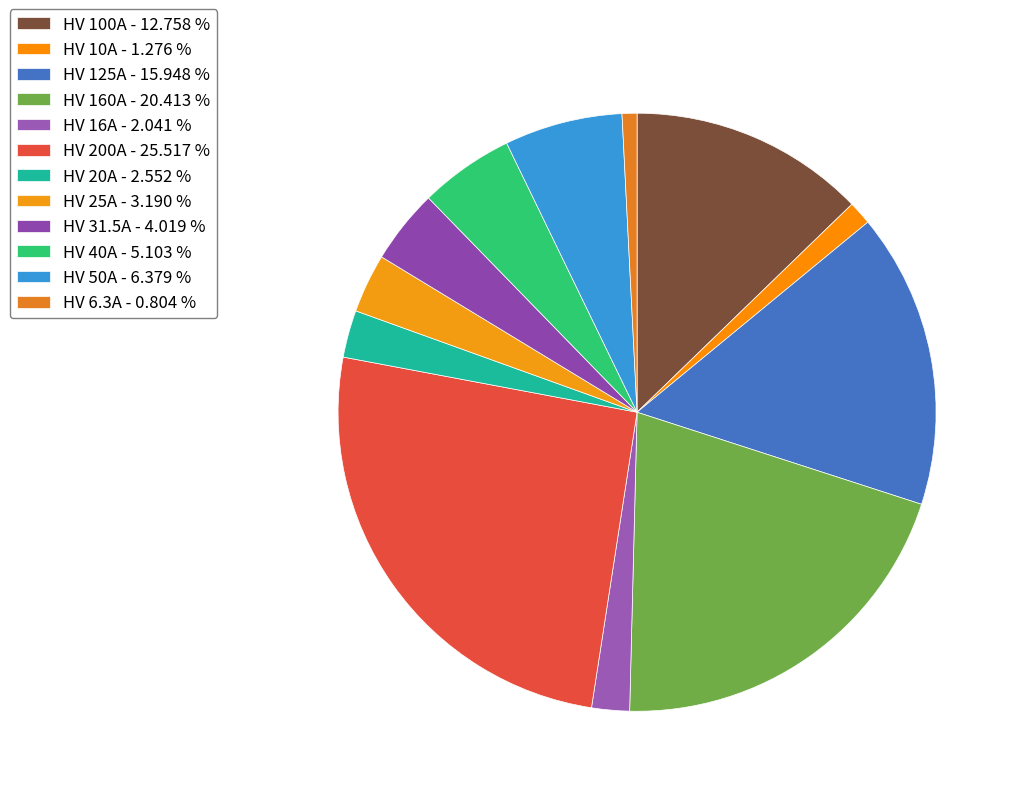

Is it true that HV 125A is 16% of the pie?

True